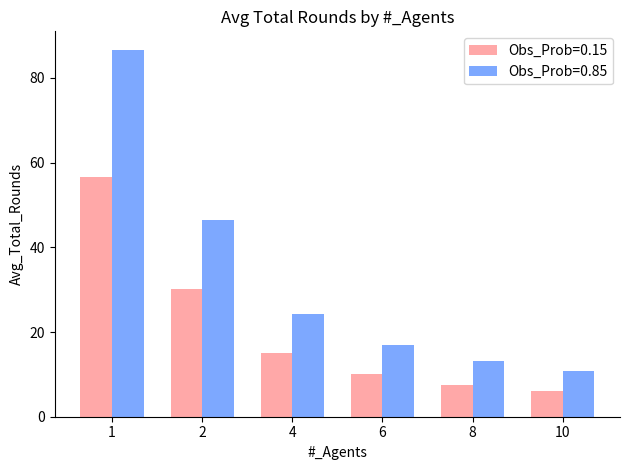

What is the value of the Obs_Prob=0.15 bar at the 2nd from the left?

30.2